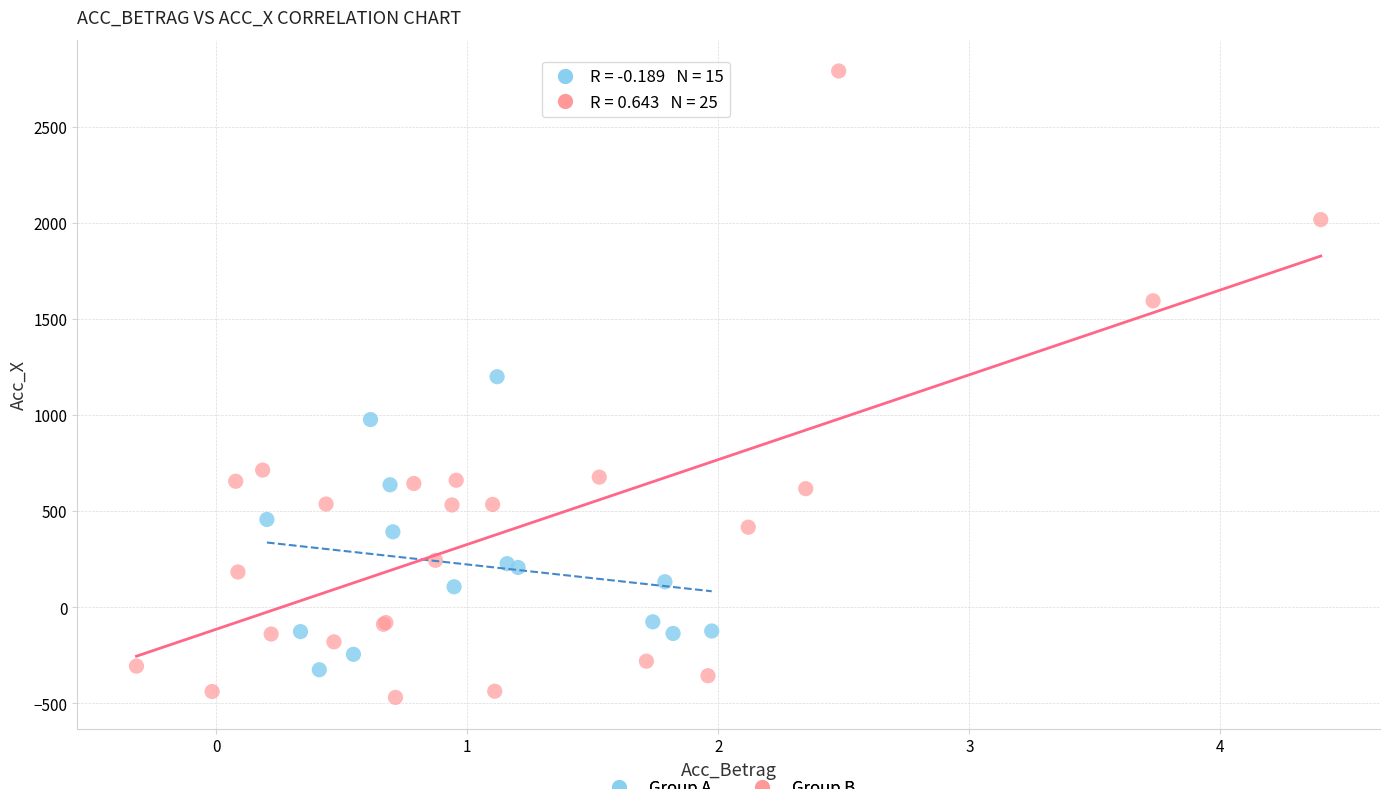

Which series has the largest Y range (max minus min)?

Group B